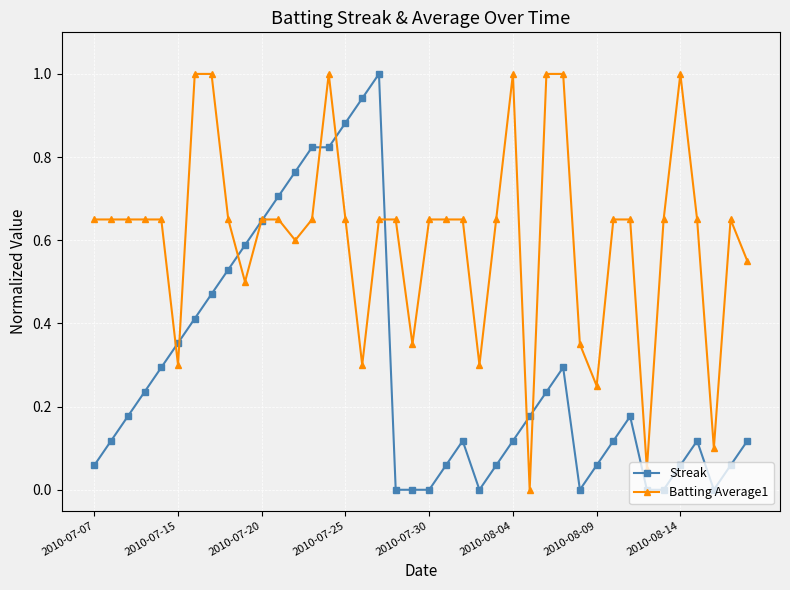

Which series has the largest total across all categories?

Batting Average1